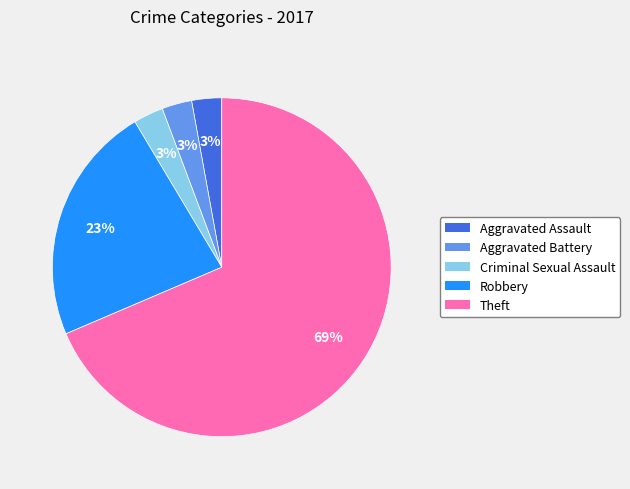

Combined, do Criminal Sexual Assault and Aggravated Assault account for over 50%?

No